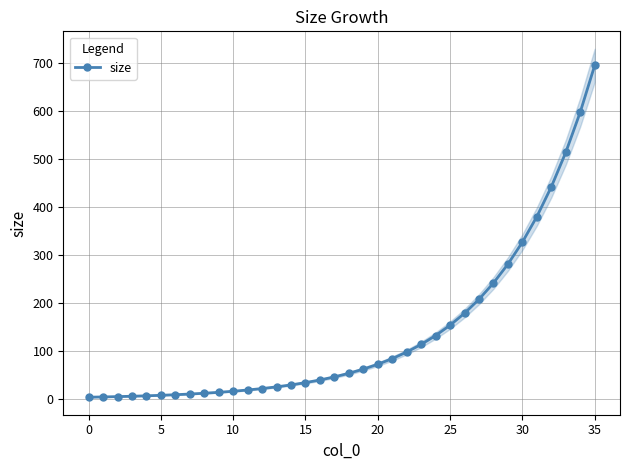

The value of size at 30 is 326.6. True or false?

True